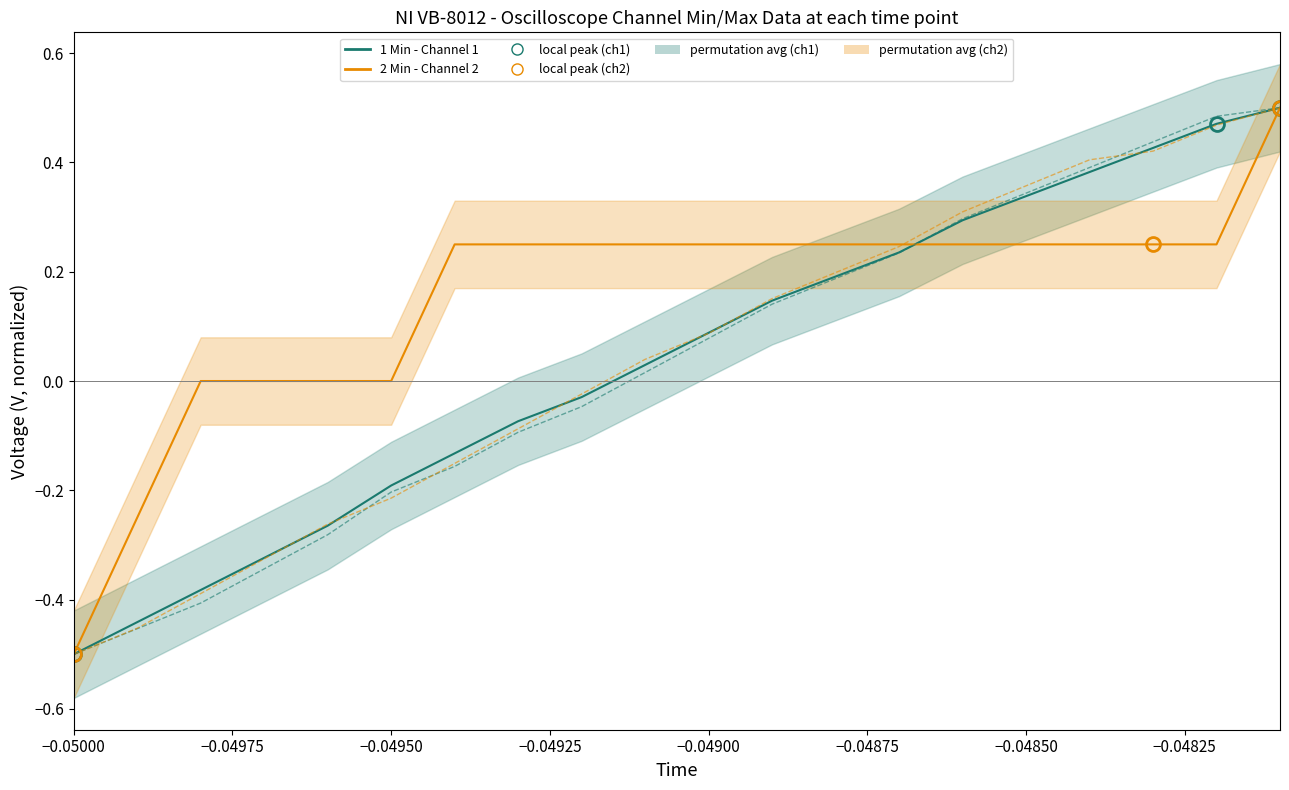

What is the difference between the maximum and minimum values in the Arithmetic Min series?

1.0